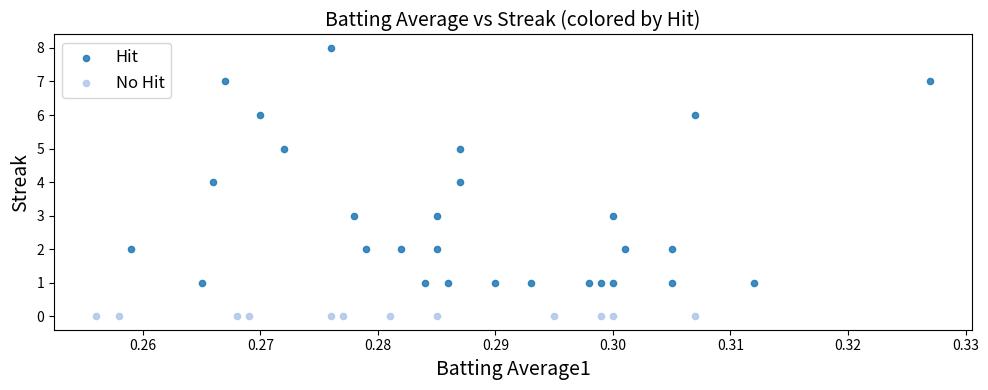

Which series contains the lowest Y value?

No Hit